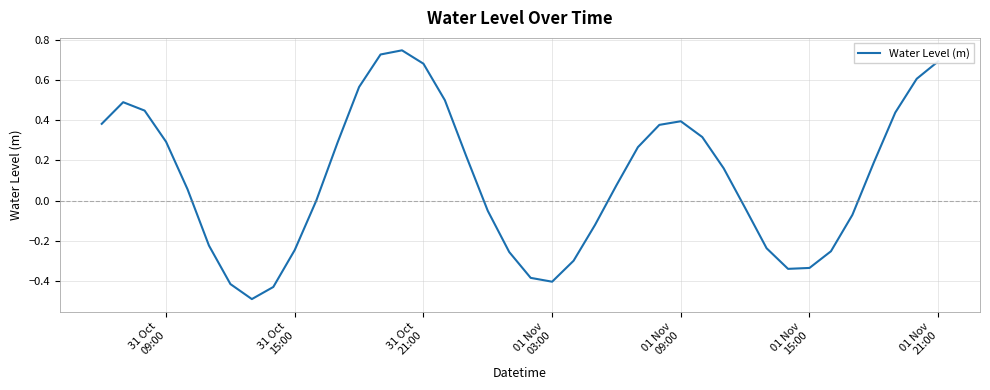

What is the minimum value shown in the chart?

-0.5